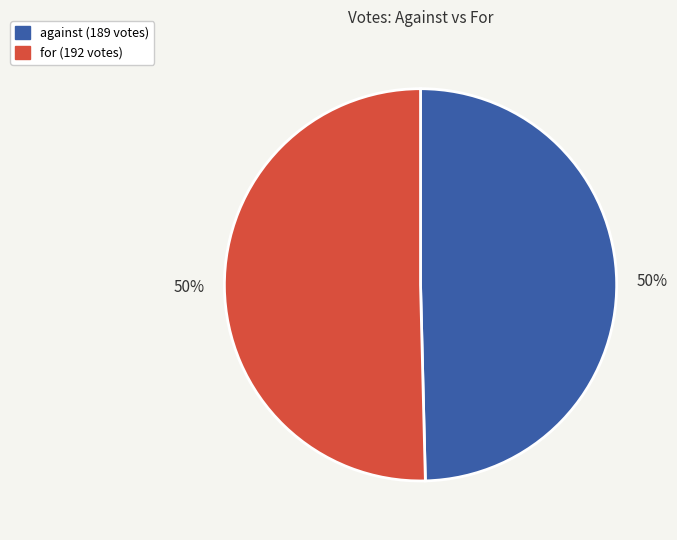

Combined, do against and for account for over 50%?

Yes